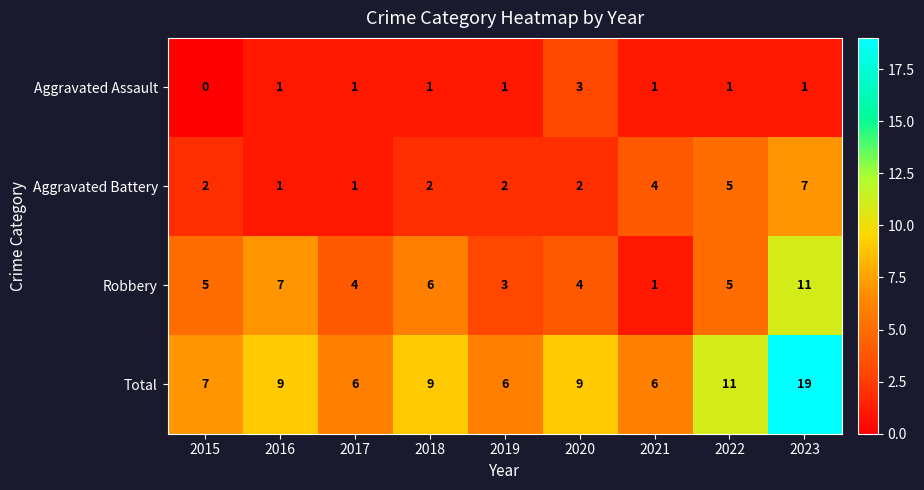

Rank the series by their maximum value, from highest to lowest.

Total, Robbery, Aggravated Battery, Aggravated Assault